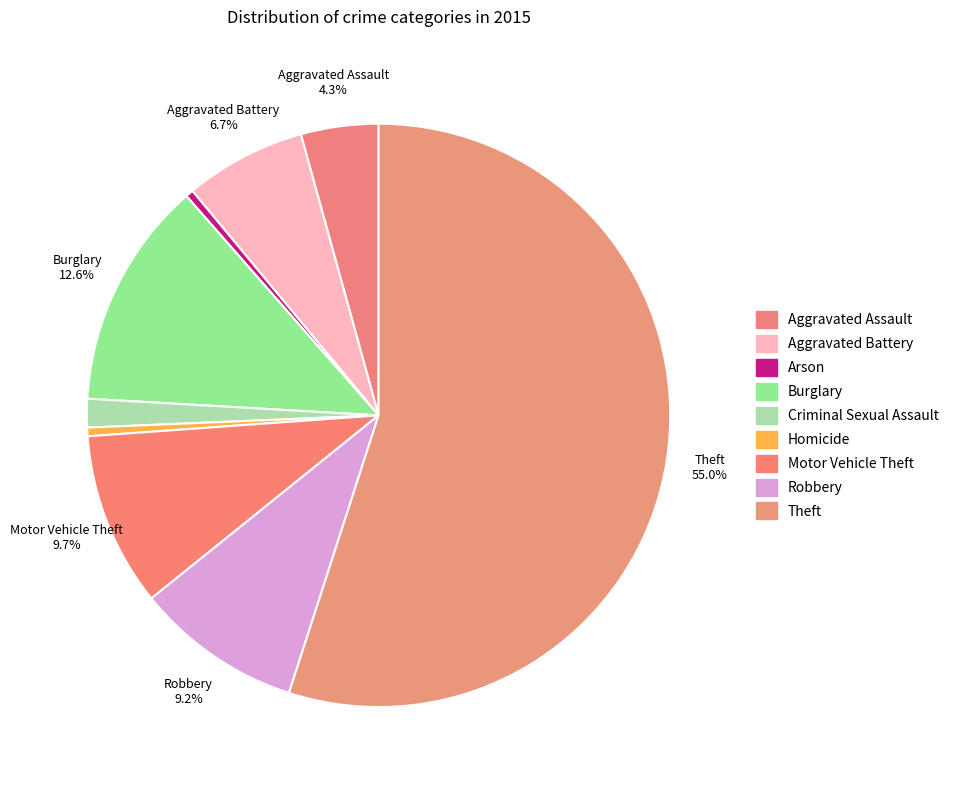

To the nearest percent, what percentage of the pie is Criminal Sexual Assault?

2%